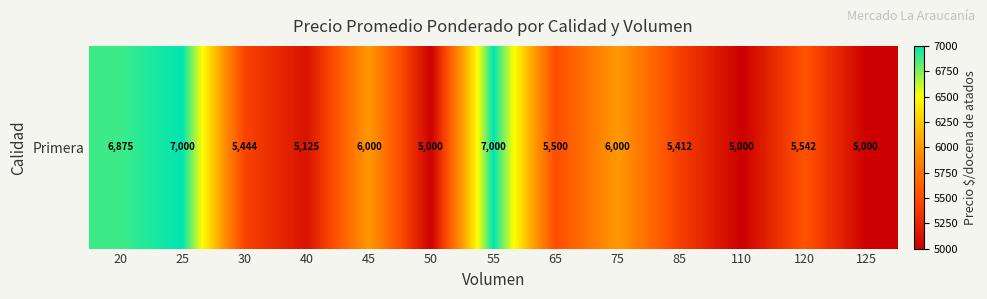

Reading left to right, what are all the values shown in this chart?

6875.0	7000.0	5444.4	5125.0	6000.0	5000.0	7000.0	5500.0	6000.0	5412.0	5000.0	5542.0	5000.0